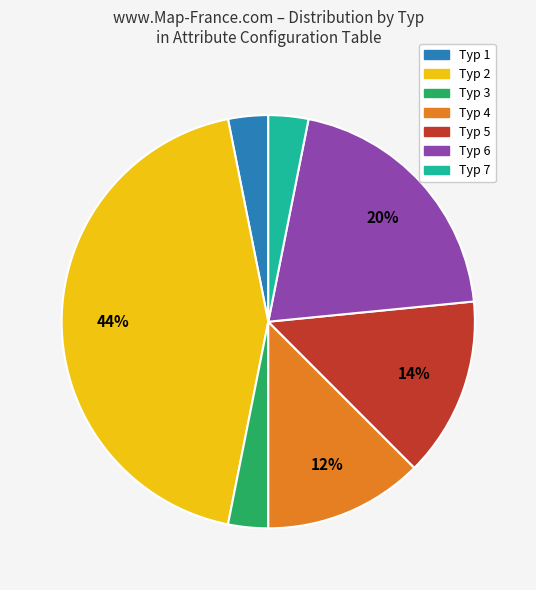

What percentage is the Typ 7 slice, to the nearest percent?

3%